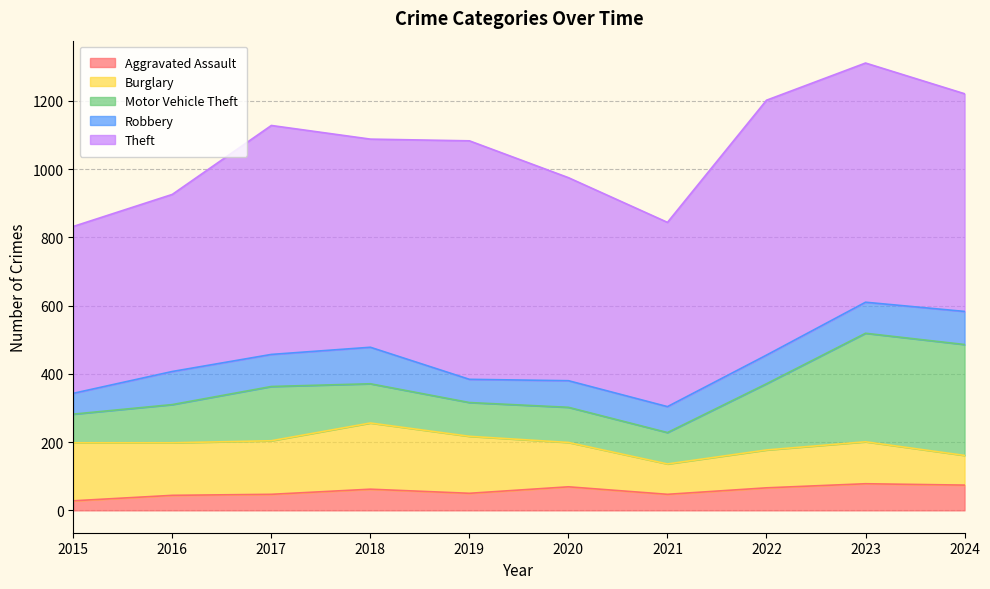

Does the chart display data point markers on the line(s)?

No